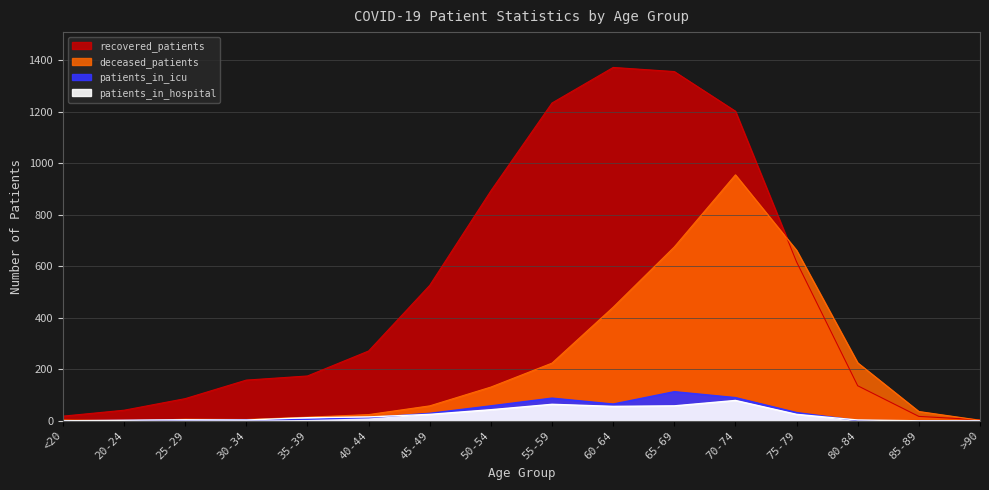

The patients_in_icu series shows 29 at 45-49. True or false?

True